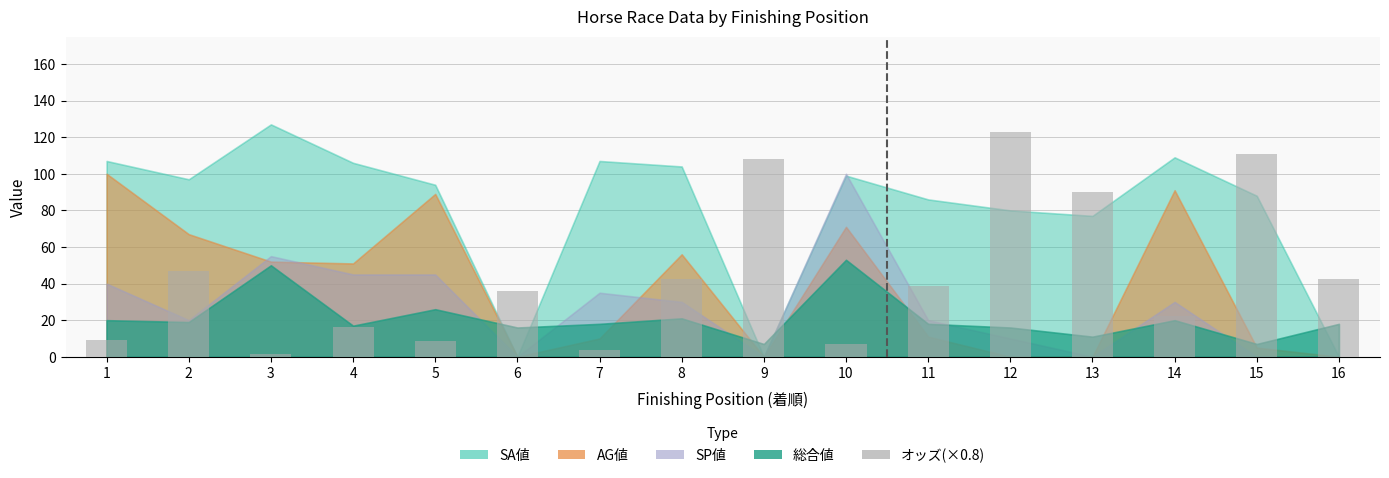

What is the ratio of the value at 5 to the value at 16?

0.2